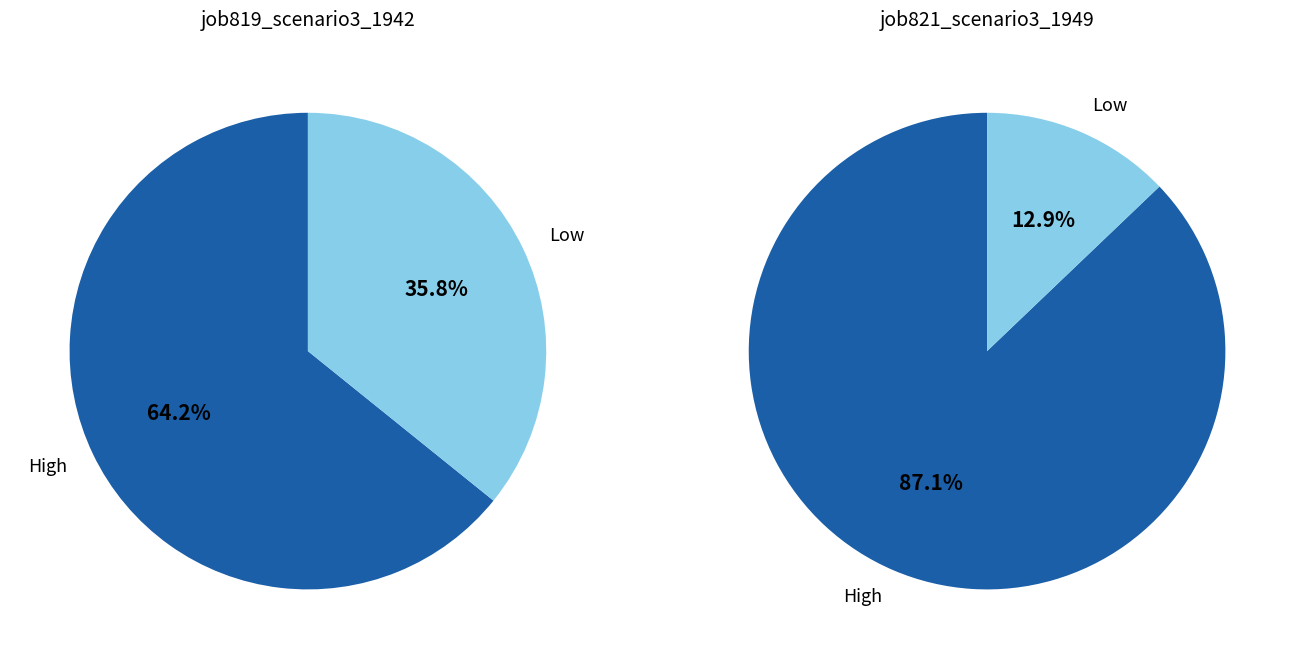

Does 4 represent more than half of the total?

No